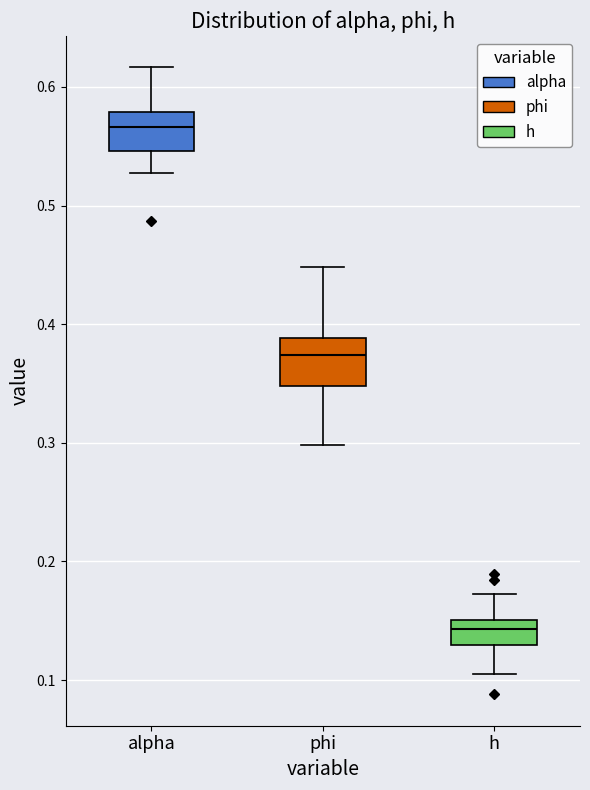

Reading left to right, read every box against the y-axis: the position of its median line, the range the box covers, and the ends of its whiskers. The values are not printed on the chart, so give them approximately, as read against the axis.

alpha: median 0.57, box 0.55 to 0.58, whiskers 0.53 to 0.62
phi: median 0.37, box 0.35 to 0.39, whiskers 0.30 to 0.45
h: median 0.14, box 0.13 to 0.15, whiskers 0.11 to 0.17